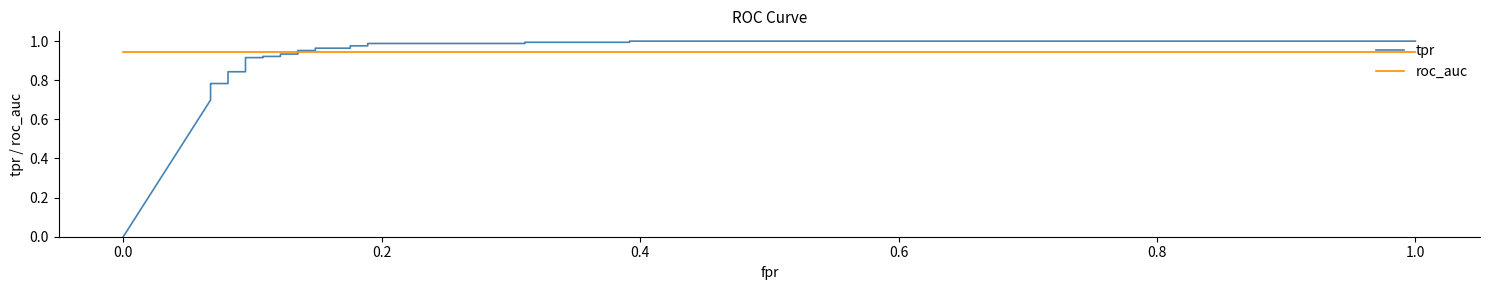

Is the value of roc_auc at 9 greater than the value of tpr at 25?

No